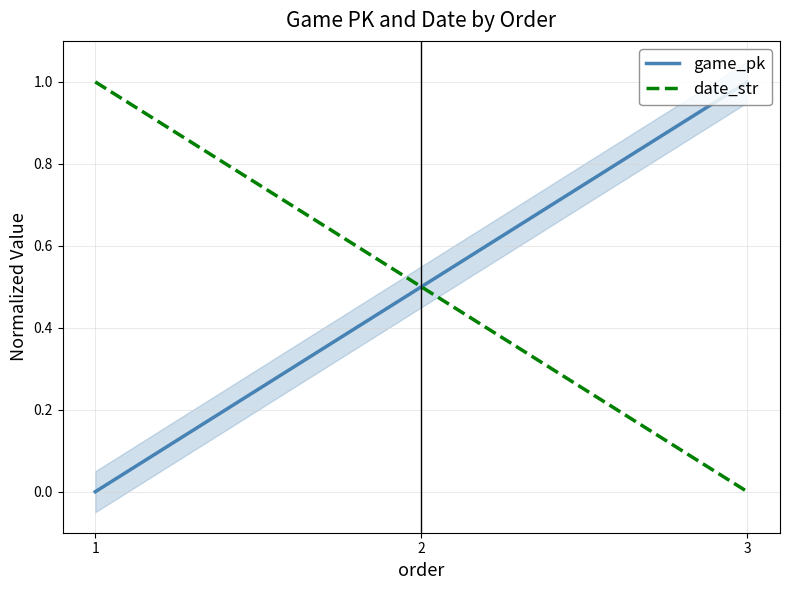

At which category is the sum across all series the highest?

1